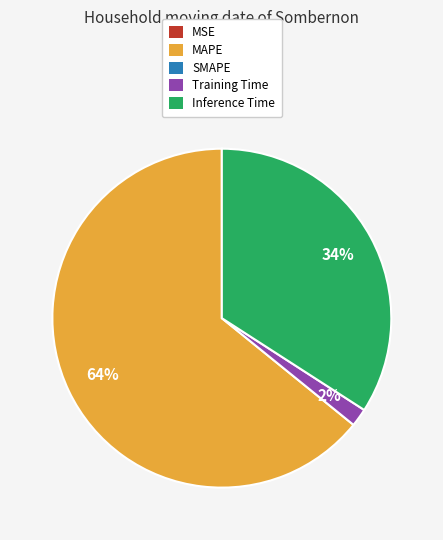

To the nearest percent, what is the difference between the largest and smallest slice percentages?

64%